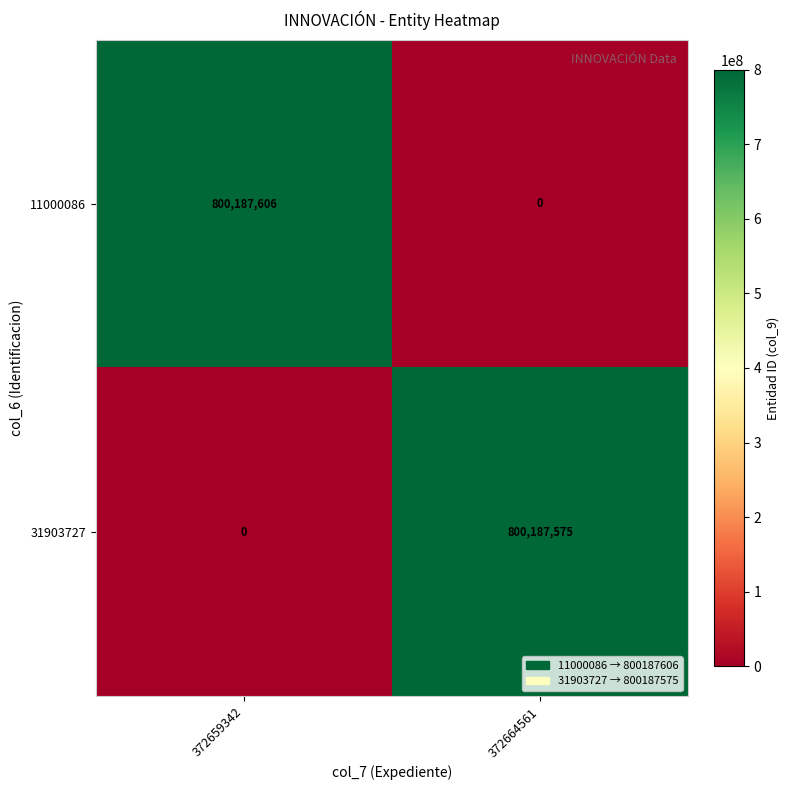

Is it true that 31903727 equals 369074405 at 372664561?

False